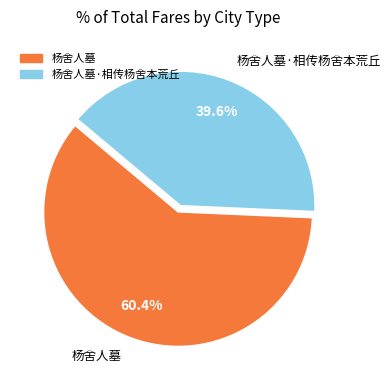

How many segments does this pie chart have?

2